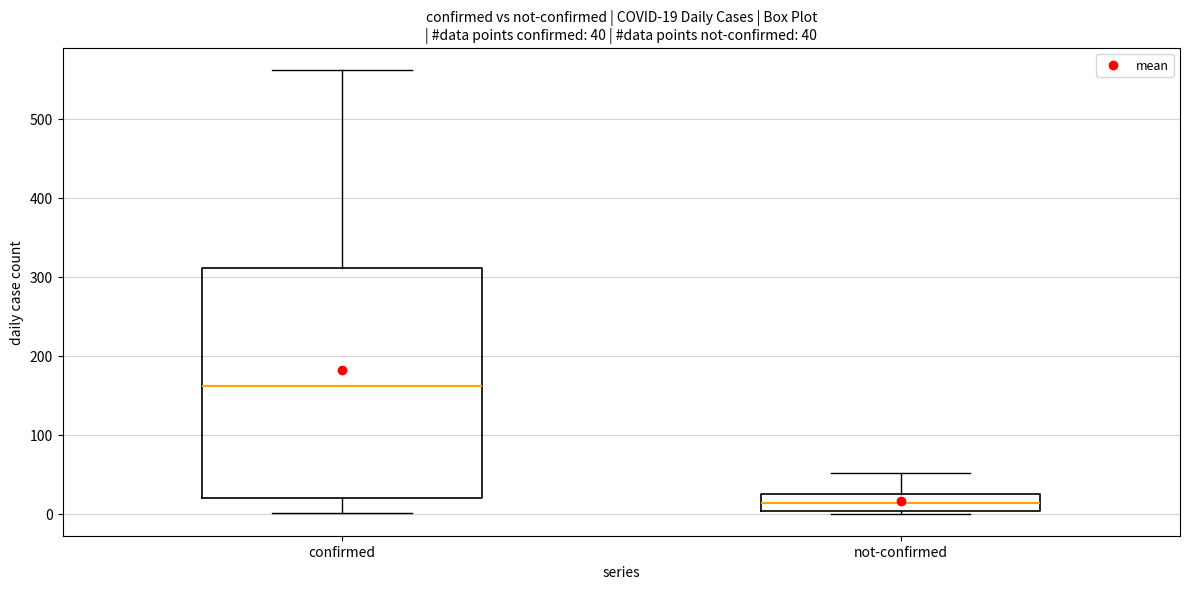

Which box's median line is the lowest?

not-confirmed